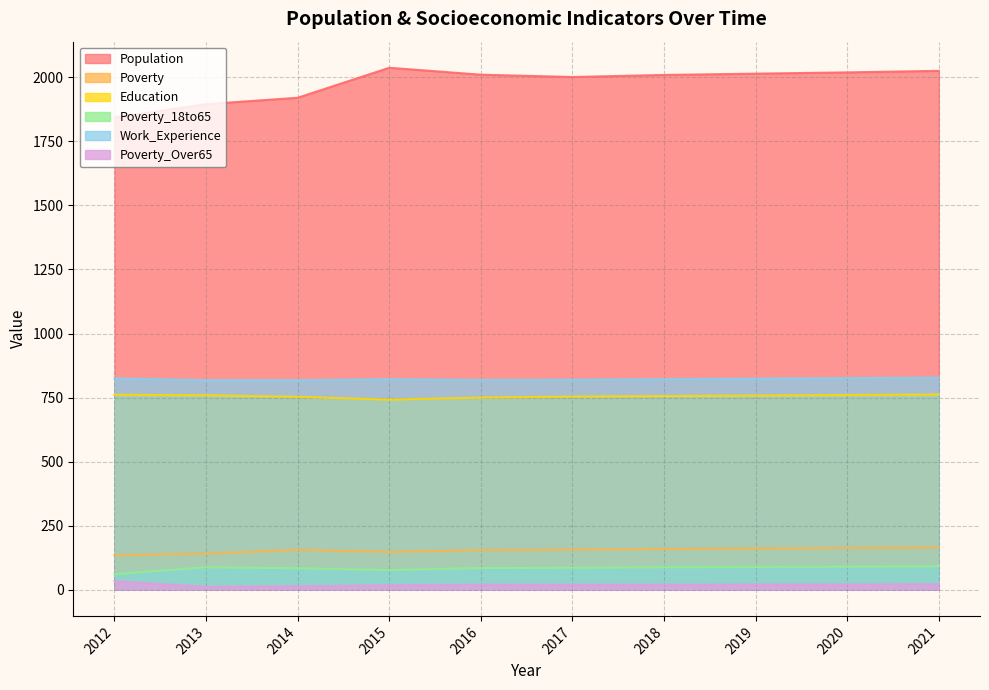

True or false: Poverty has a value of 79 at 2018.

False